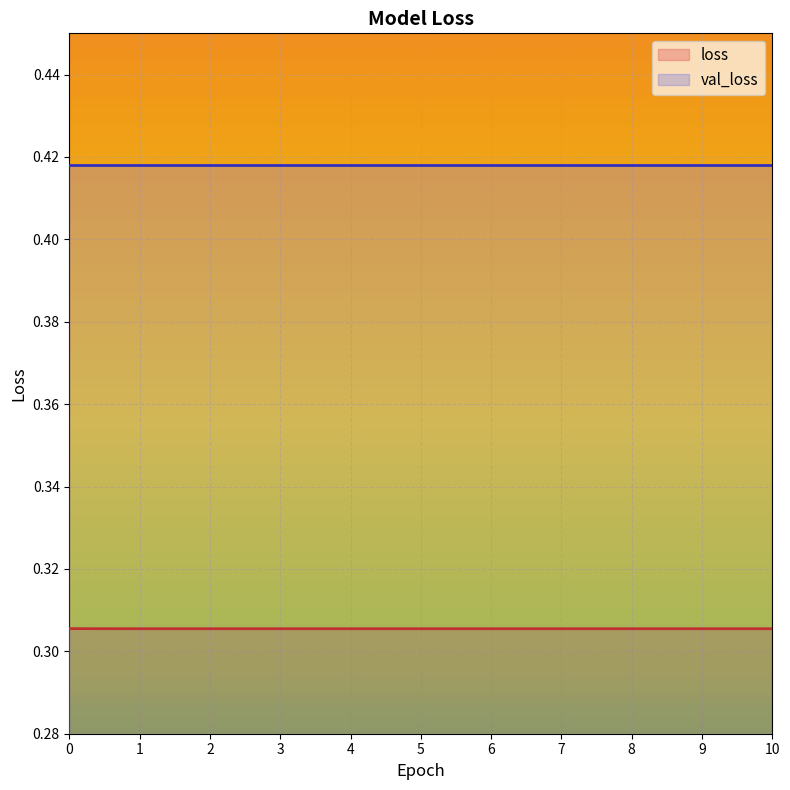

What is the value of the 8th point from the left?

0.3